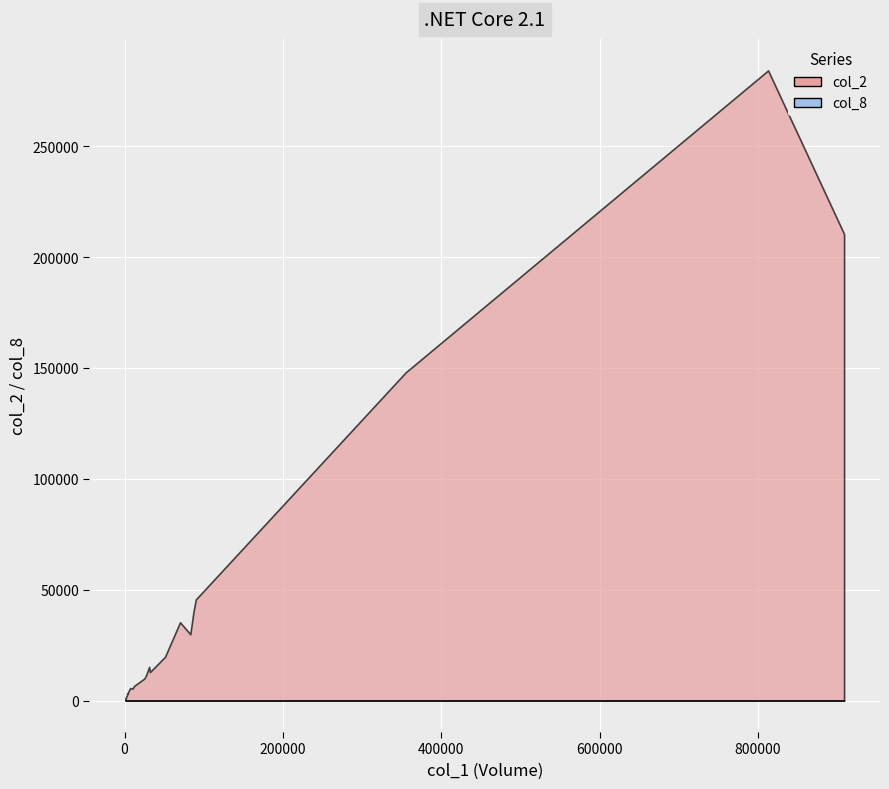

What is the average value of the col_2 series?

40777